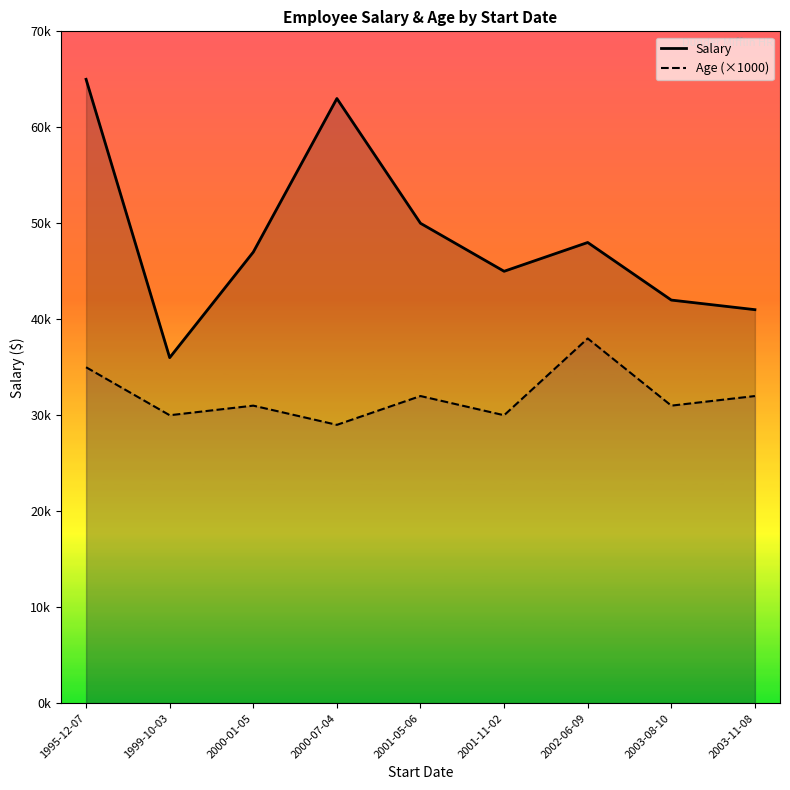

Between 1999-10-03 and 2002-06-09, which series saw the biggest shift?

Salary